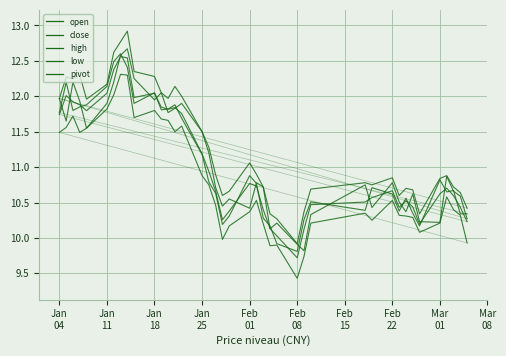

Rank the series by their maximum value, from highest to lowest.

high, open, close, pivot, low